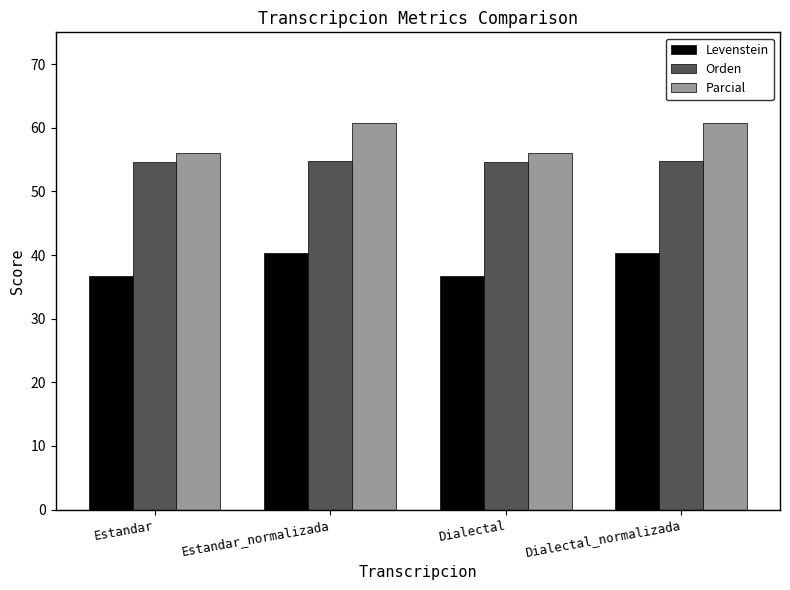

Rank the series at Estandar_normalizada from highest to lowest value.

Parcial, Orden, Levenstein